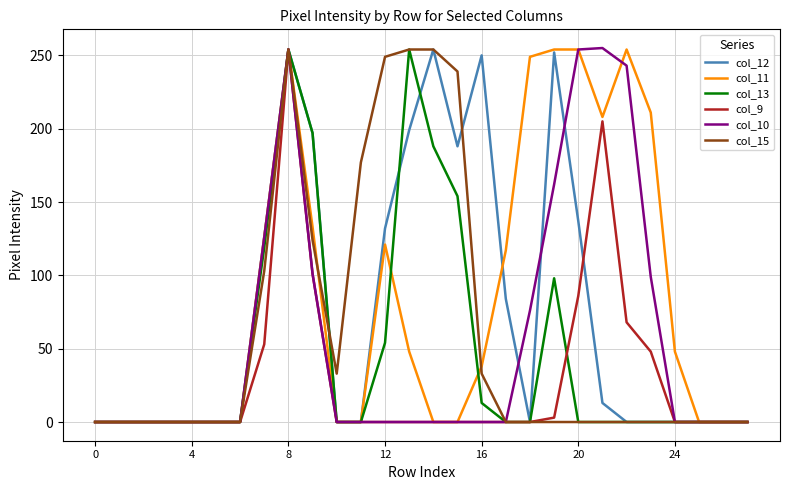

Count the number of data series in this chart.

6